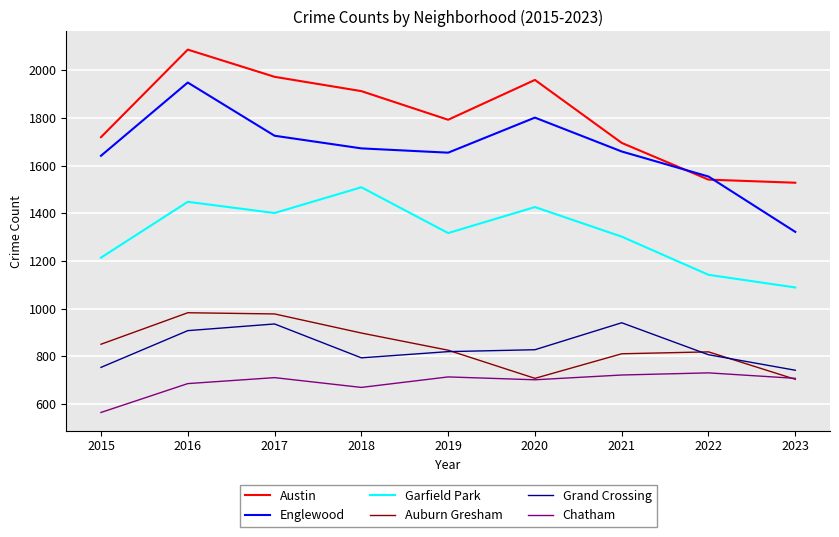

How many categories are shown in the chart?

9